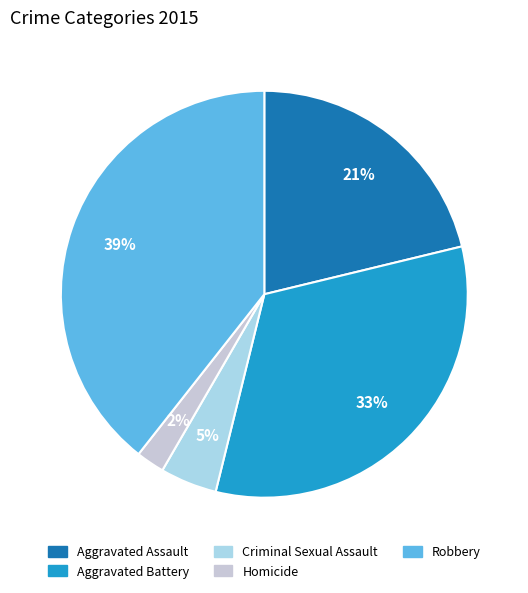

Does Homicide account for over 50% of the chart?

No